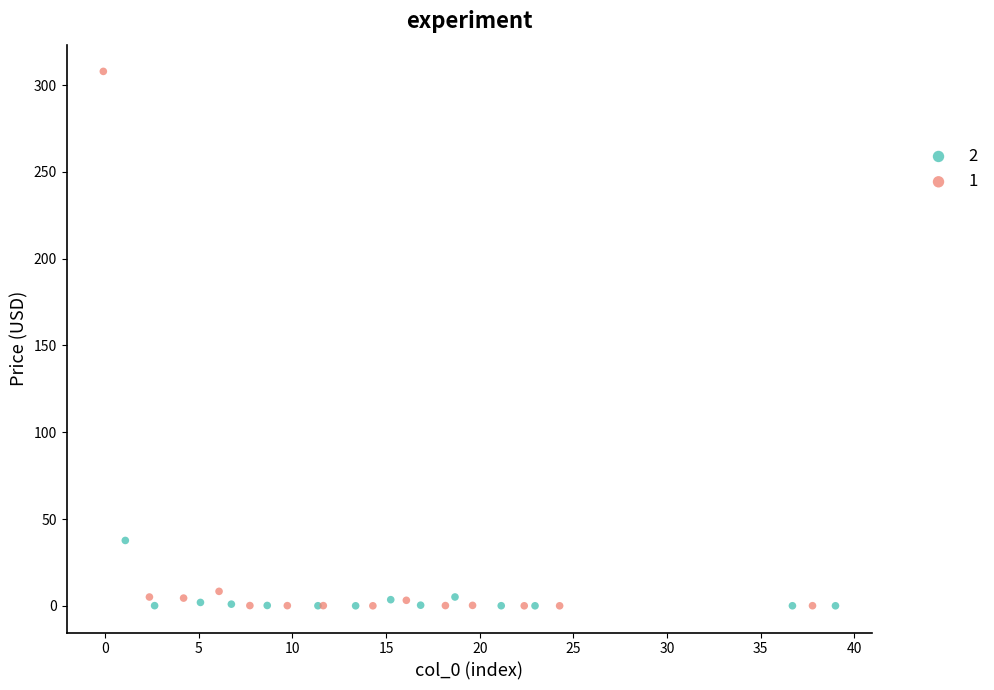

What are all the series names shown in the legend?

2, 1